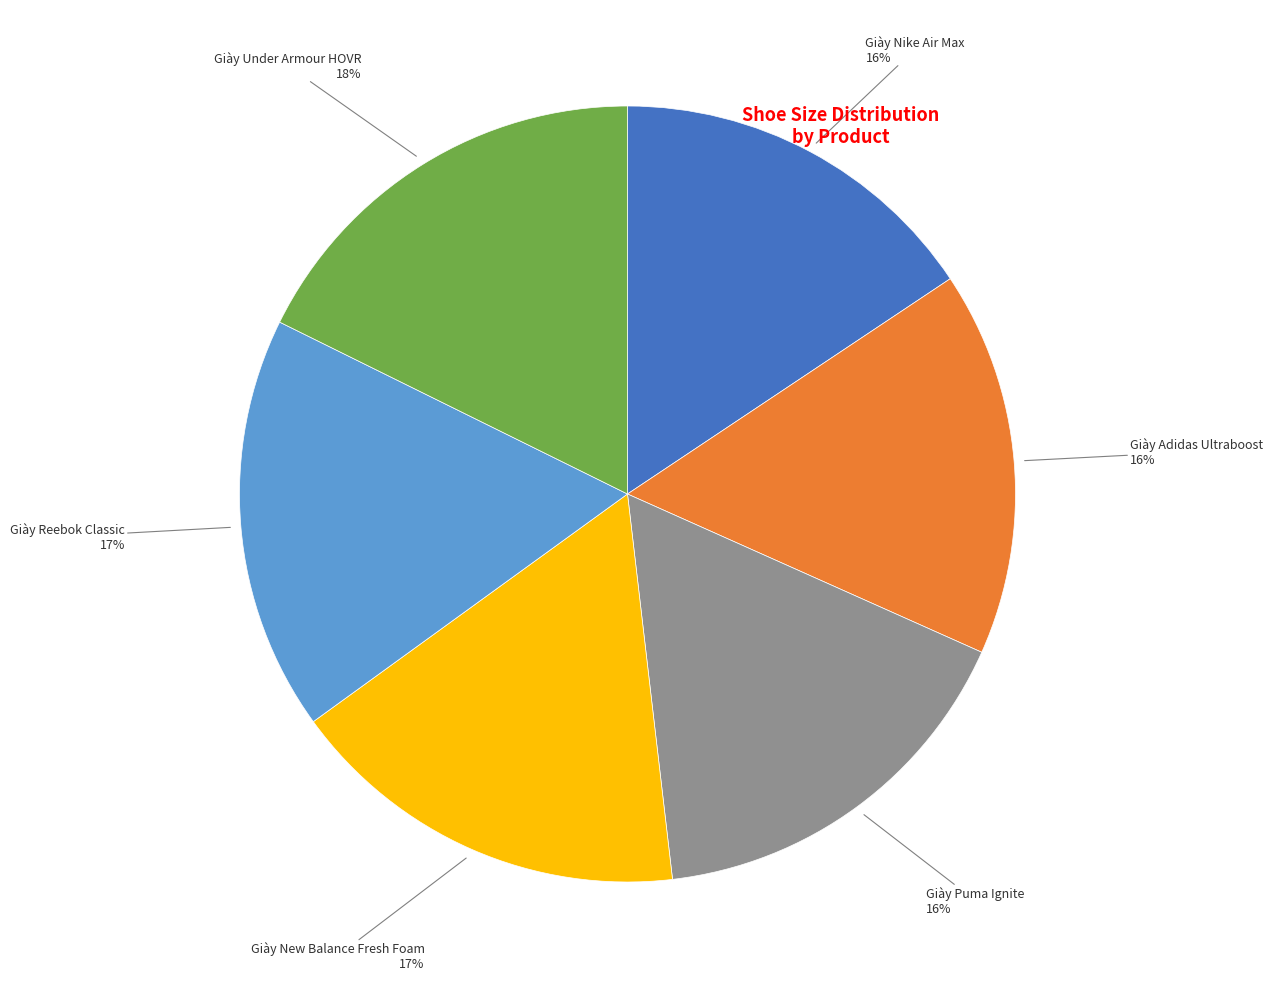

Is there a majority slice in this chart?

No